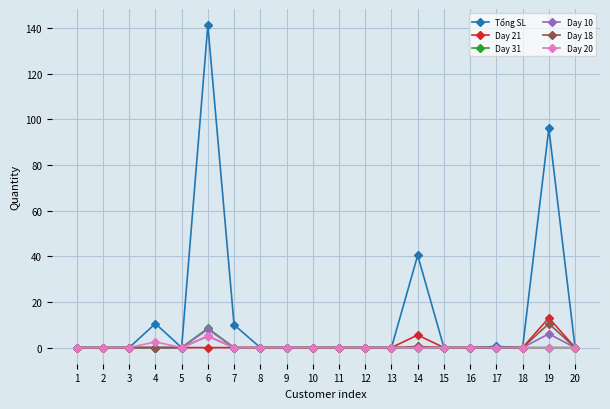

The value of Day 31 at 19 is 0.0. True or false?

True